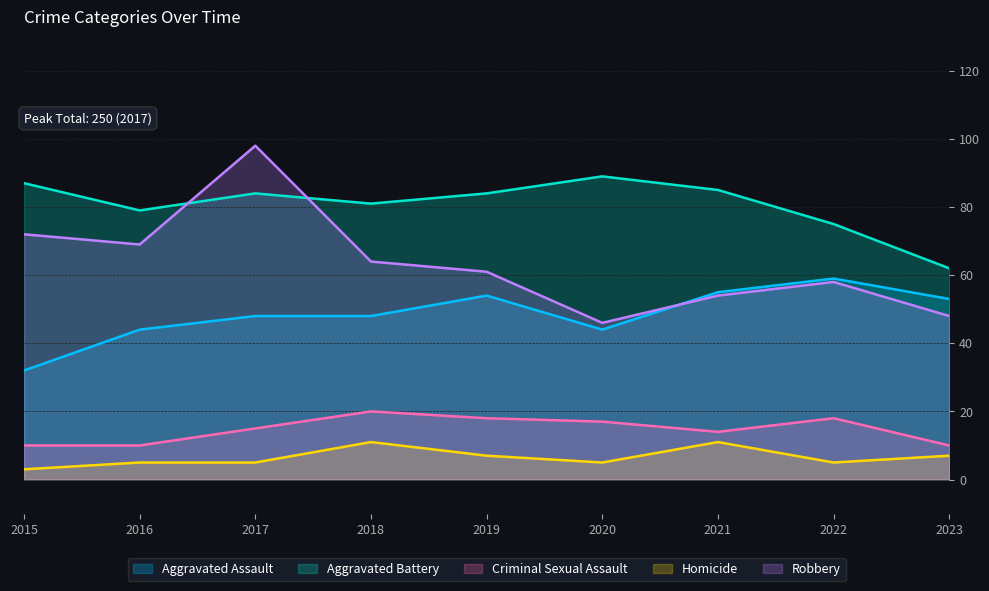

What is the difference between the Aggravated Battery values at 2022 and 2019?

9